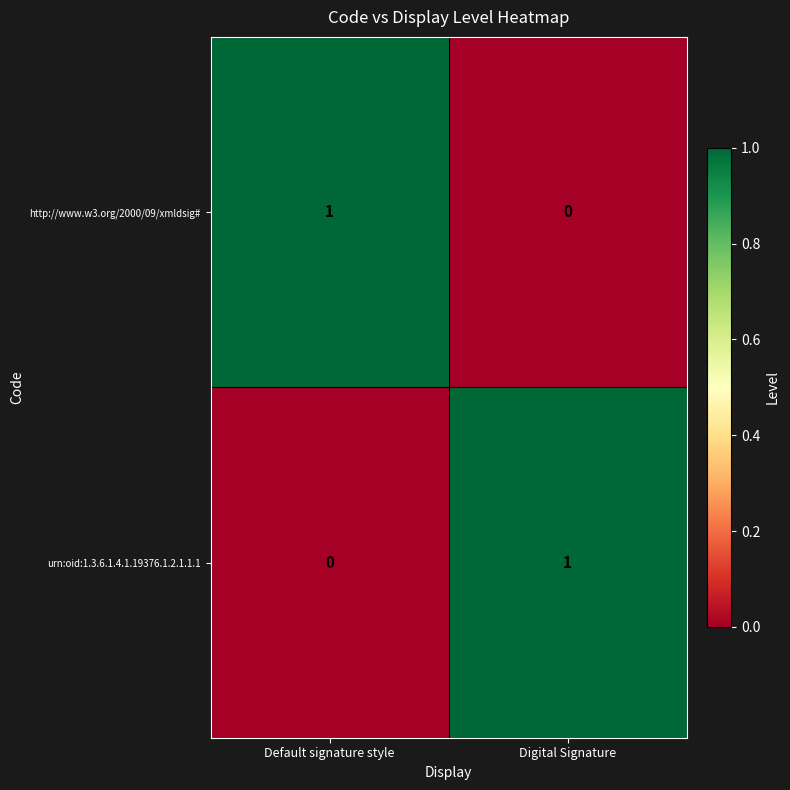

Reading left to right, what are all the values shown in this chart?

http://www.w3.org/2000/09/xmldsig#: Default signature style=1	Digital Signature=0
urn:oid:1.3.6.1.4.1.19376.1.2.1.1.1: Default signature style=0	Digital Signature=1